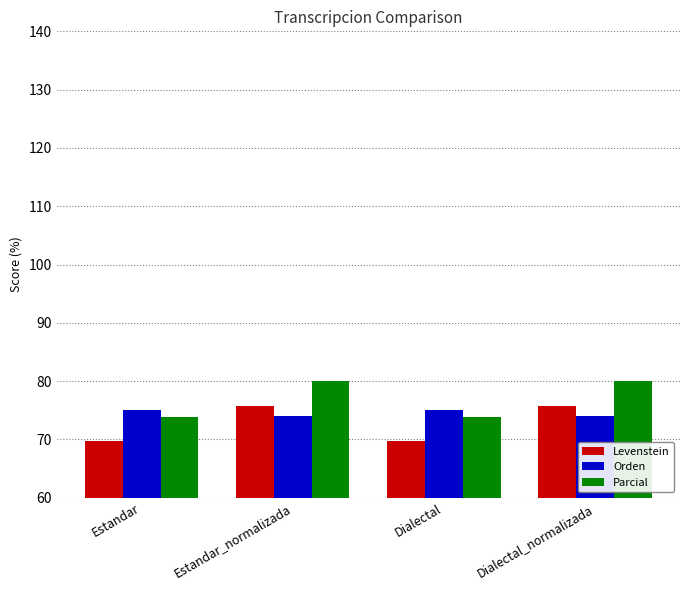

True or false: Parcial has a value of 107.1 at Estandar.

False